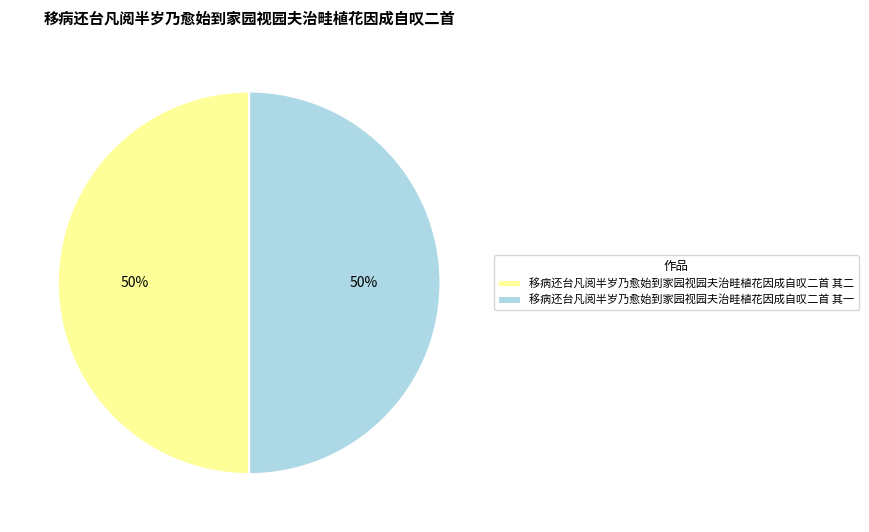

Approximately how many times larger is the value at 移病还台凡阅半岁乃愈始到家园视园夫治畦植花因成自叹二首 其一 compared to 移病还台凡阅半岁乃愈始到家园视园夫治畦植花因成自叹二首 其二?

1.0